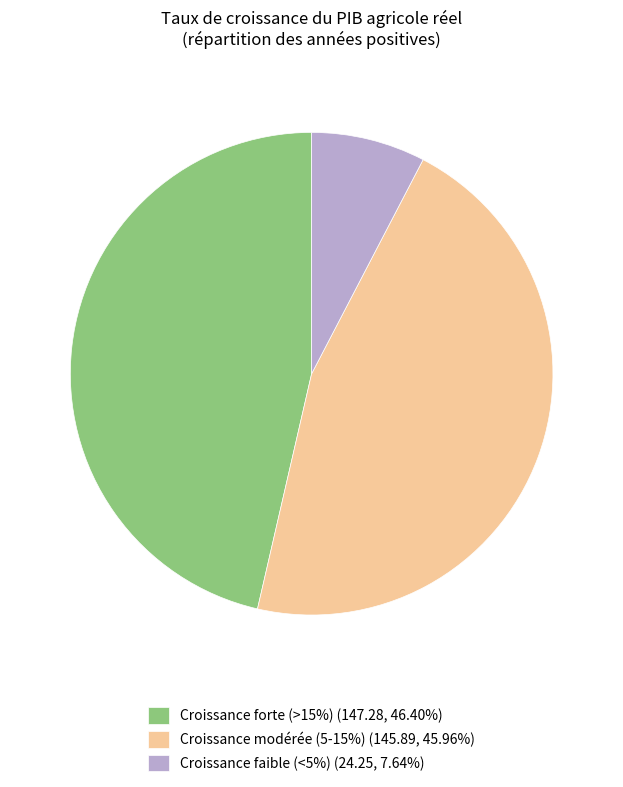

Do Croissance forte (>15%) (147.28, 46.40%) and Croissance faible (<5%) (24.25, 7.64%) together represent more than half of the pie?

Yes